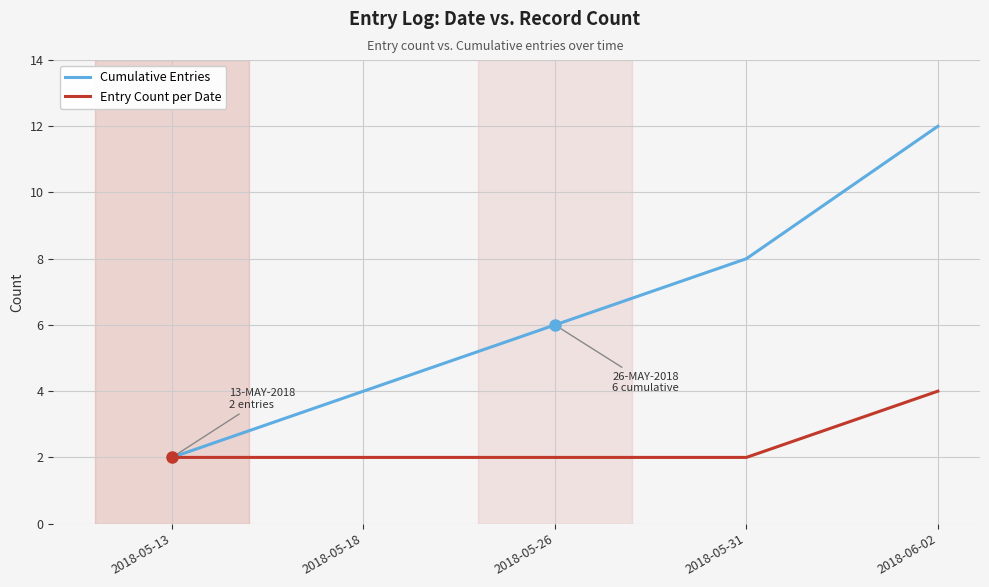

Reading right to left, extract all data points from this chart.

Cumulative Entries: 12	8	6	4	2
Entry Count per Date: 4	2	2	2	2